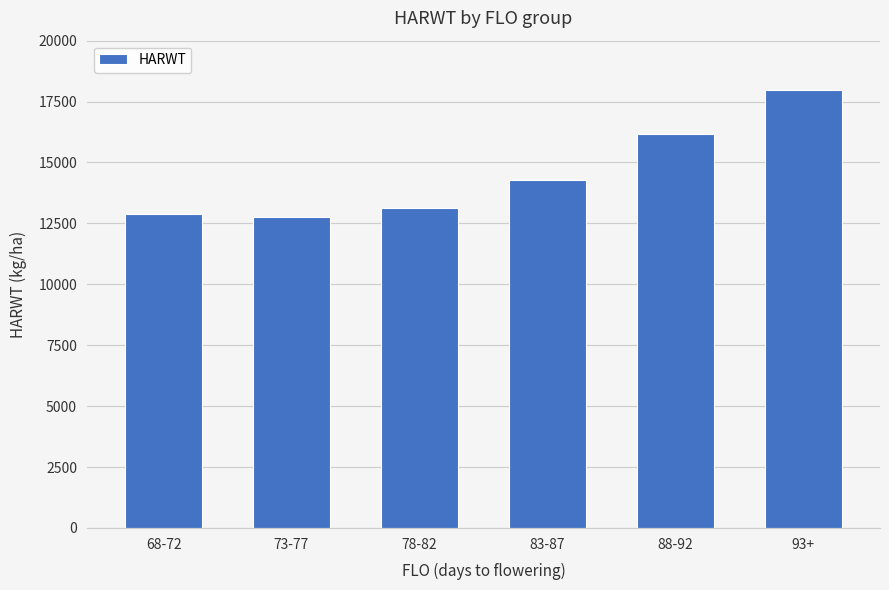

How many data points are less than 14284?

3